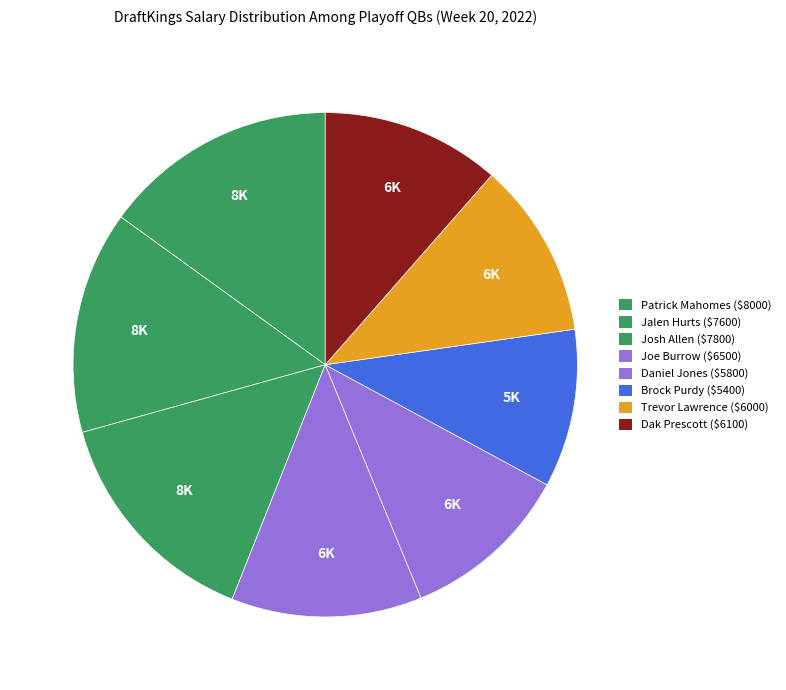

How many segments does this pie chart have?

8